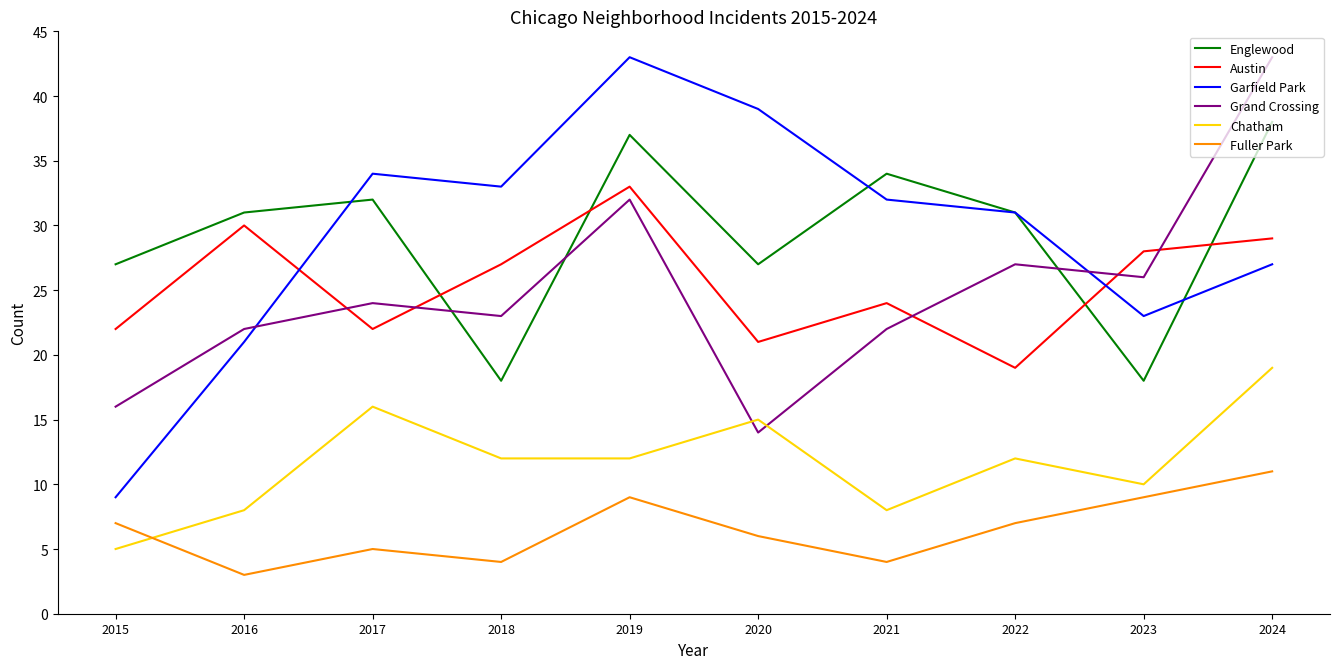

At which category does Englewood reach its first local valley?

2018